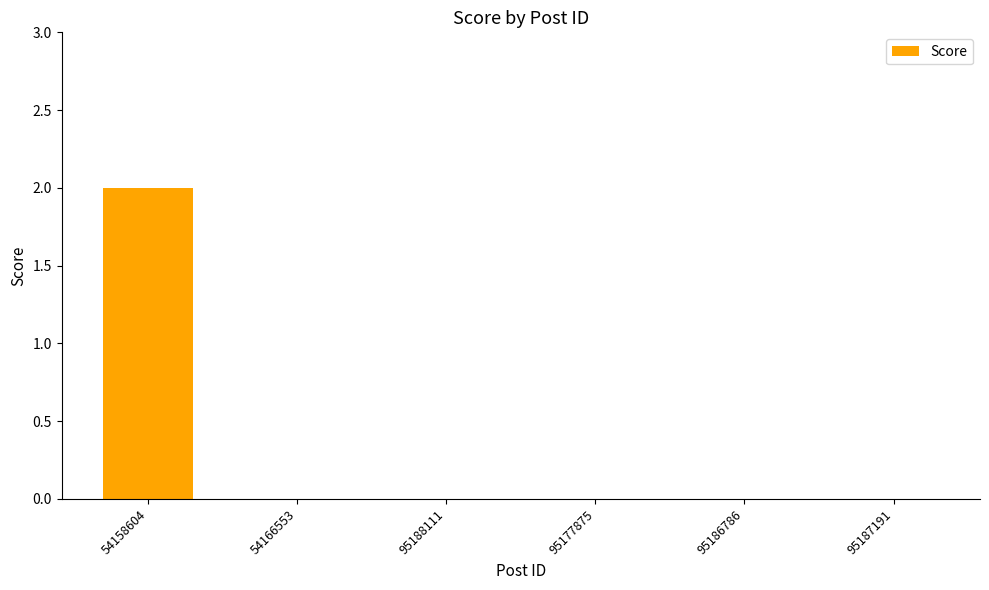

How many values are between 0 and 1?

5